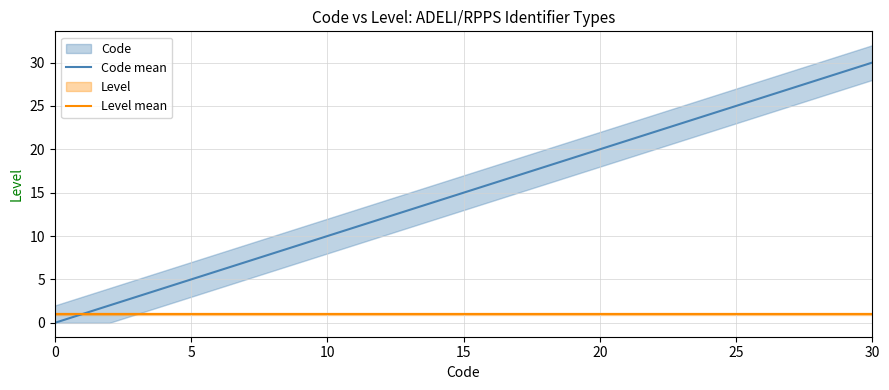

Is the value of Level mean at 0 greater than the value of Code mean at 0?

Yes